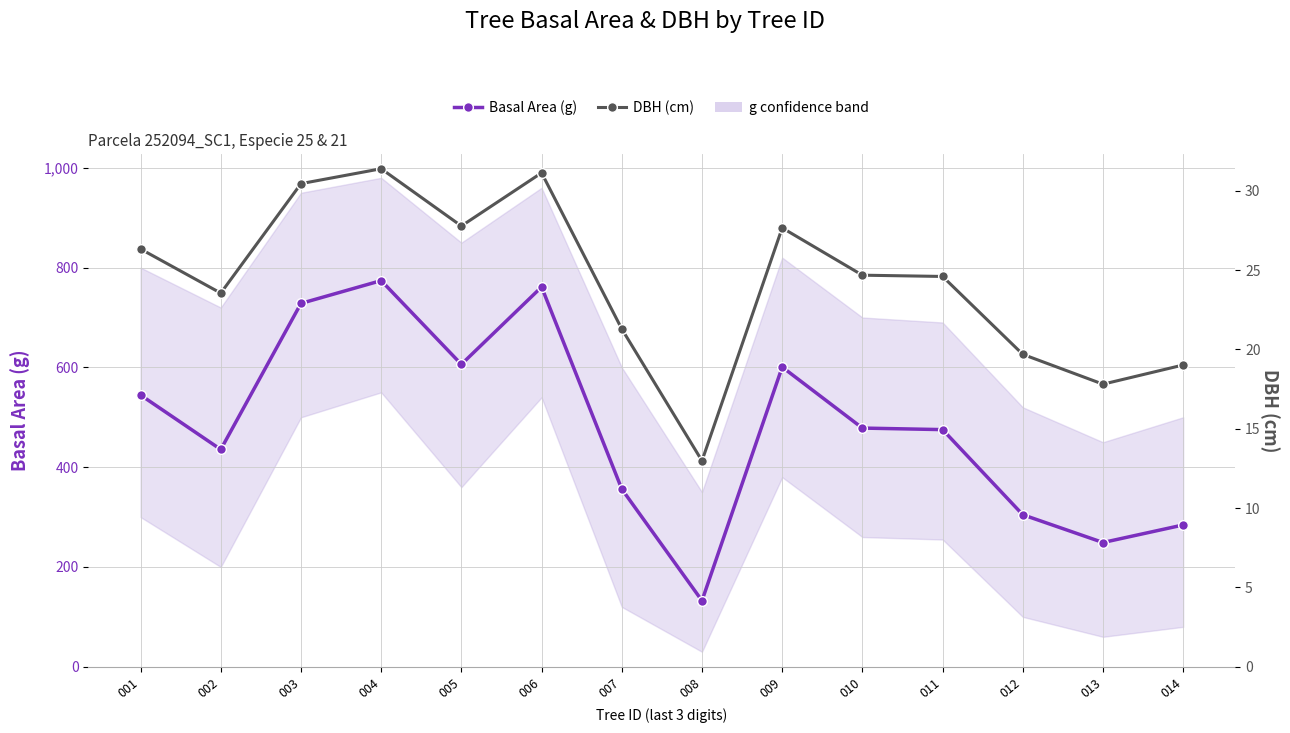

At which label is Basal Area (g) closest to 453?

002